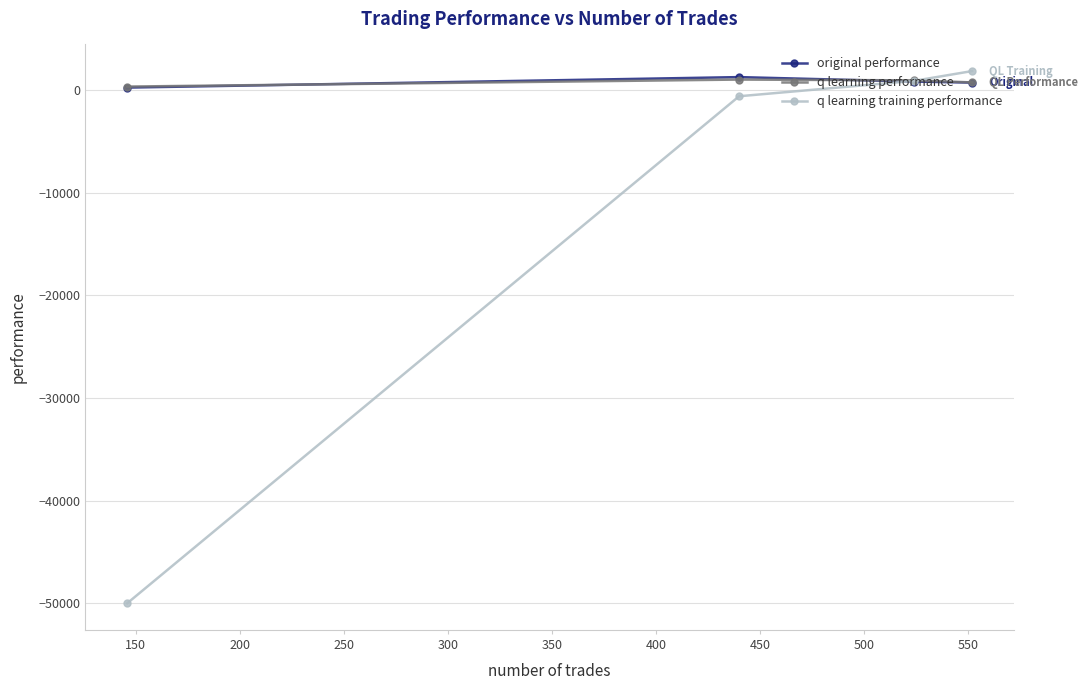

What is the smallest value displayed?

-50000.0